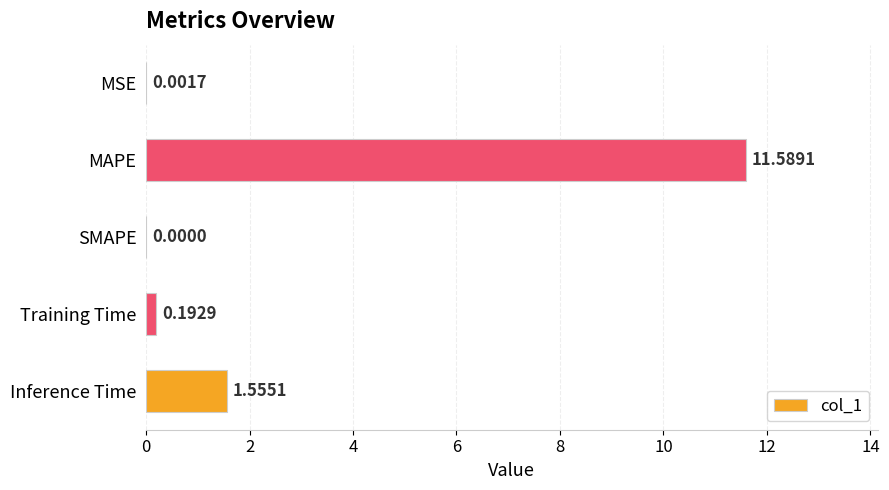

What is the maximum value shown in the chart?

11.6